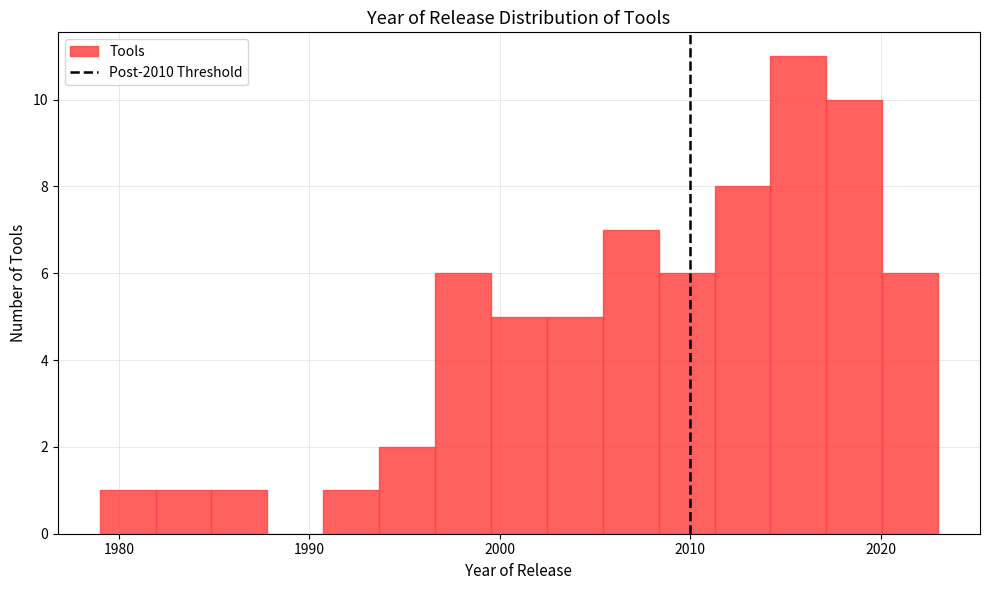

Read against the x-axis, roughly where is the centre of the tallest bar?

2016